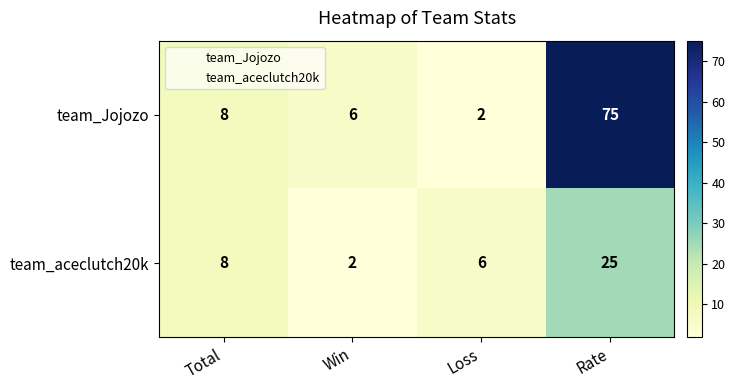

What is the total value across all series at Rate?

100